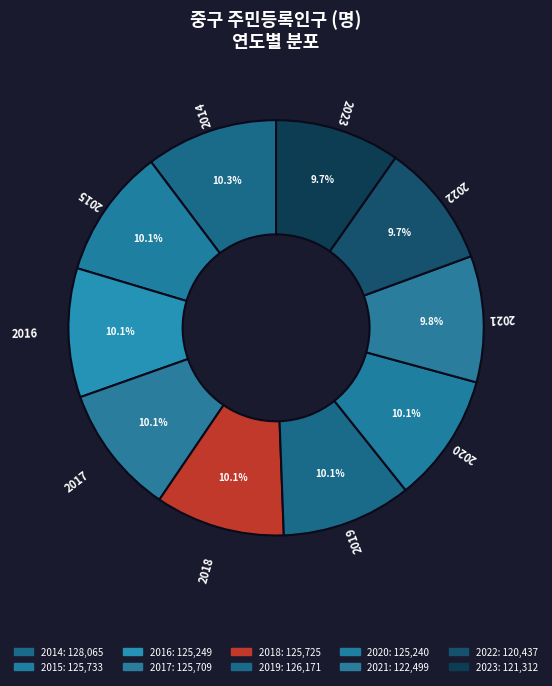

To the nearest percent, what percentage of the pie is 2019?

10%